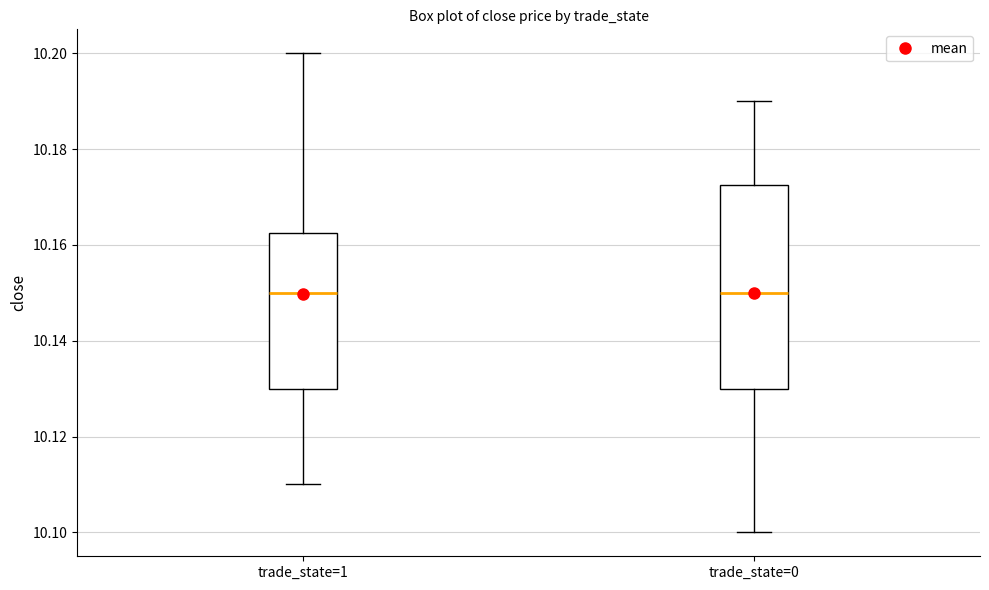

Reading left to right, read every box against the y-axis: the position of its median line, the range the box covers, and the ends of its whiskers. The values are not printed on the chart, so give them approximately, as read against the axis.

trade_state=1: median 10.150, box 10.130 to 10.162, whiskers 10.110 to 10.200
trade_state=0: median 10.150, box 10.130 to 10.172, whiskers 10.100 to 10.190